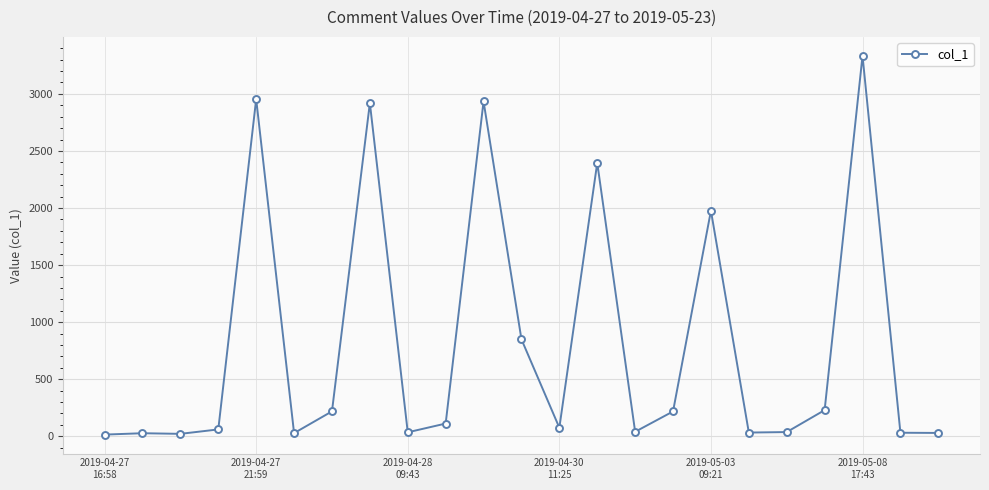

What is the value of the 16th point from the left?

218.1